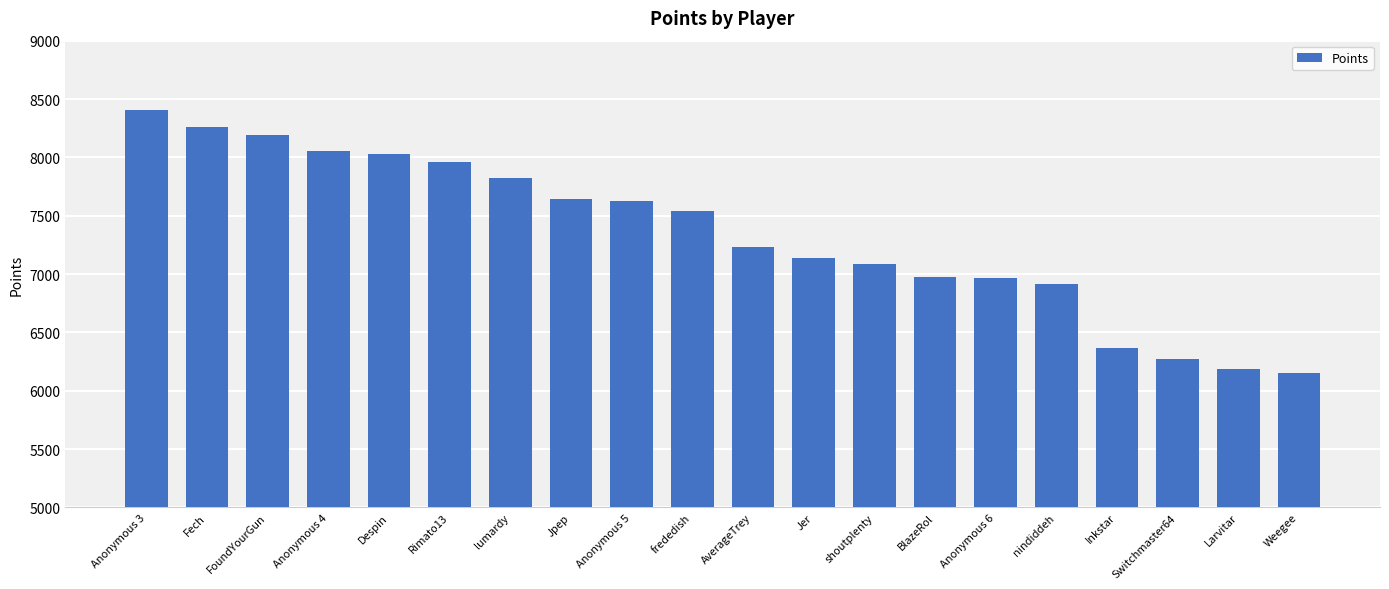

What is the minimum value shown in the chart?

6156